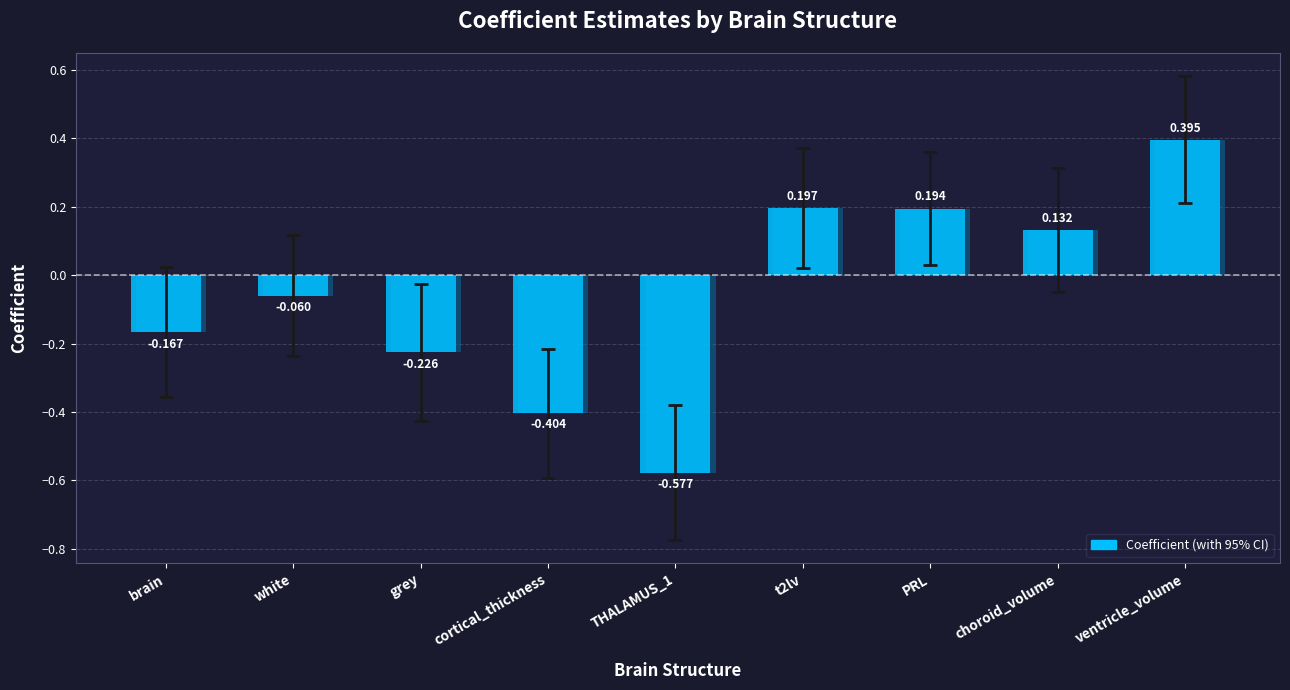

What is the difference between the maximum and minimum values?

1.0